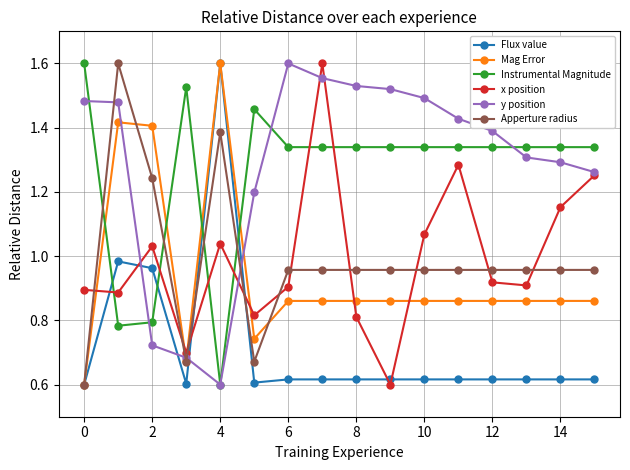

True or false: x position has more than 1 interior local peaks.

True